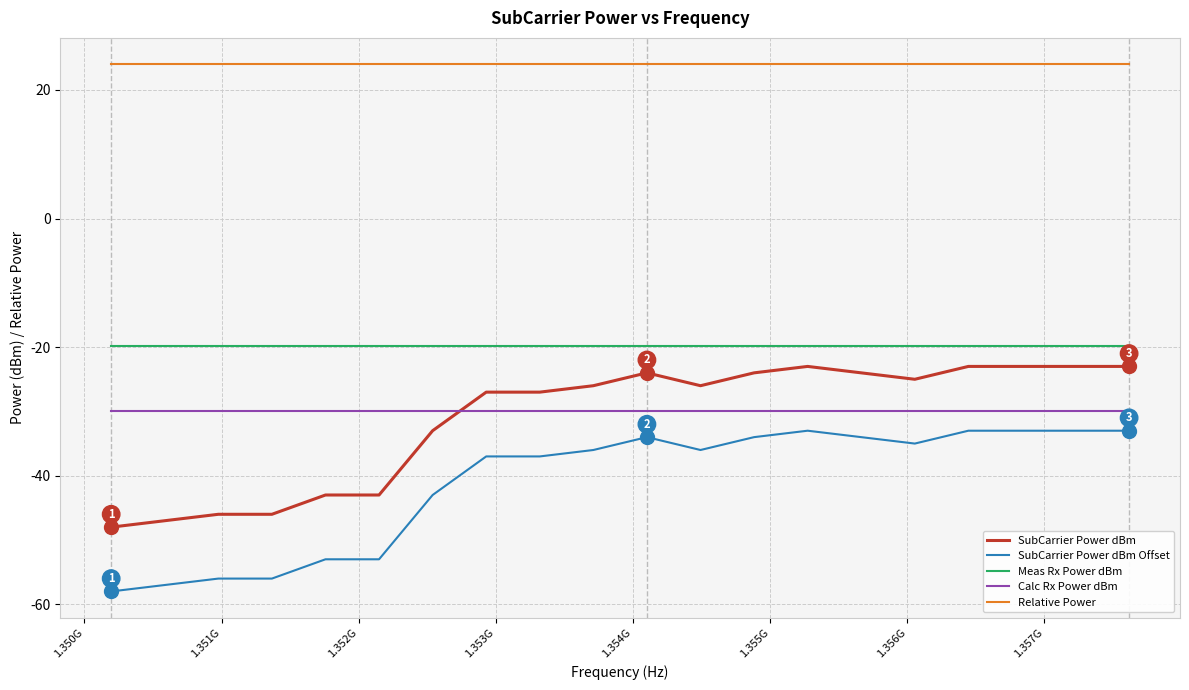

True or false: Relative Power and Meas Rx Power dBm intersect in this chart.

False